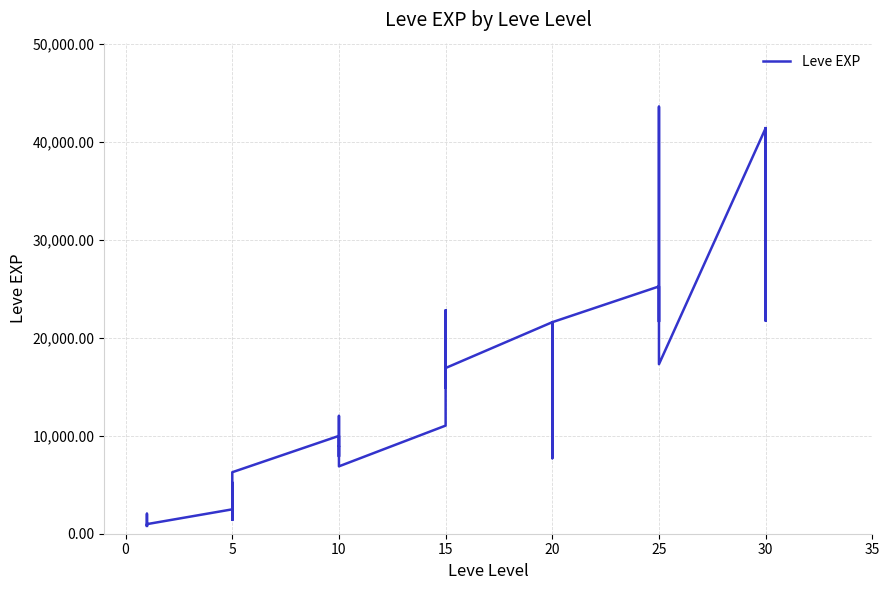

How many distinct data groups are displayed?

1